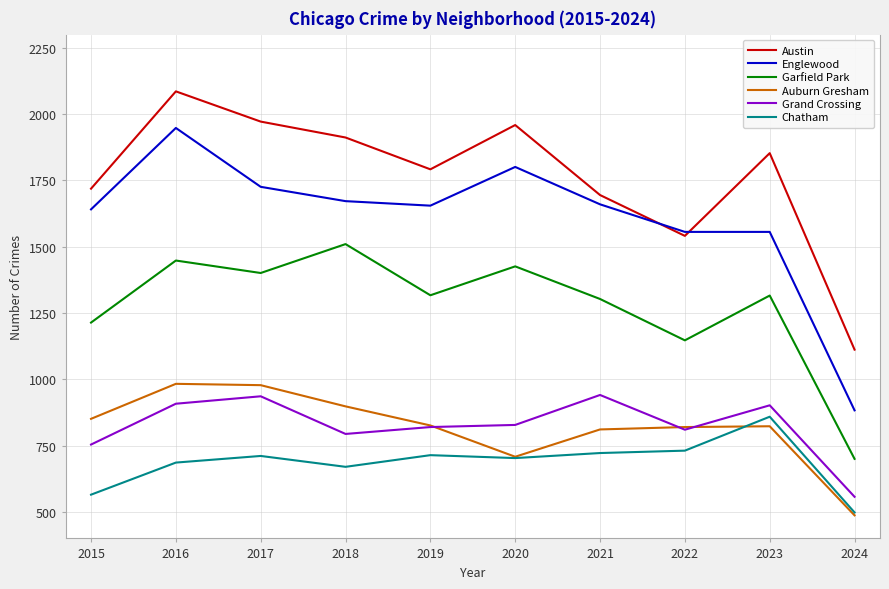

Which series has the largest total across all categories?

Austin